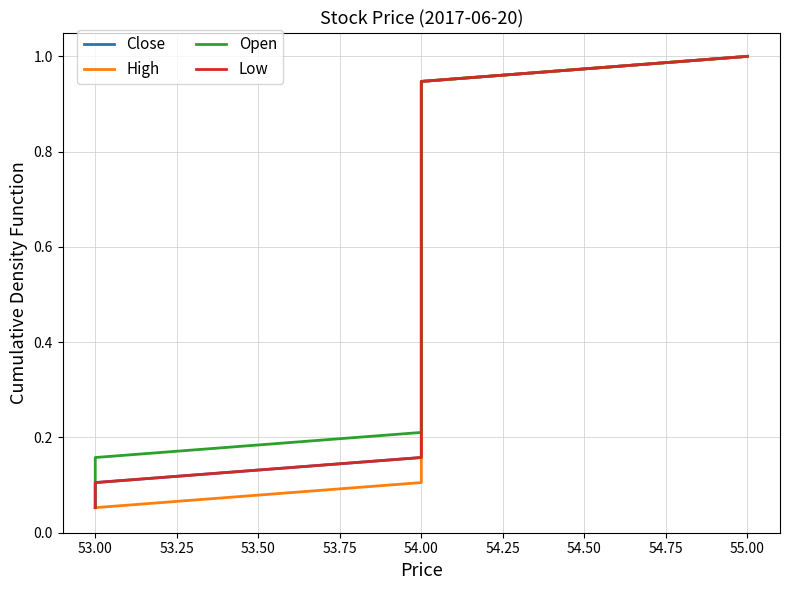

True or false: High and Open cross at least once.

False